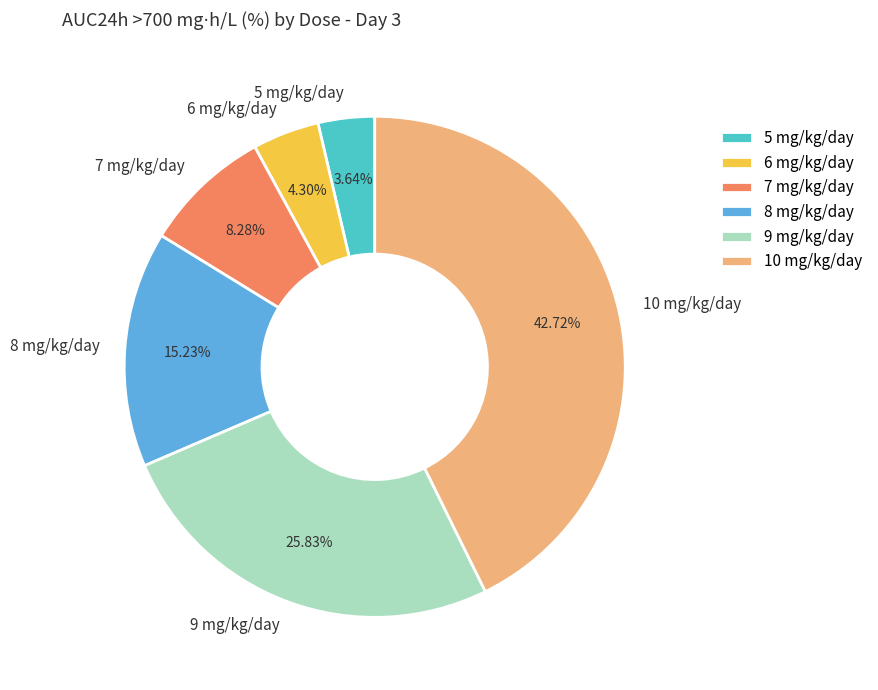

Rank the categories by value from highest to lowest.

10 mg/kg/day, 9 mg/kg/day, 8 mg/kg/day, 7 mg/kg/day, 6 mg/kg/day, 5 mg/kg/day